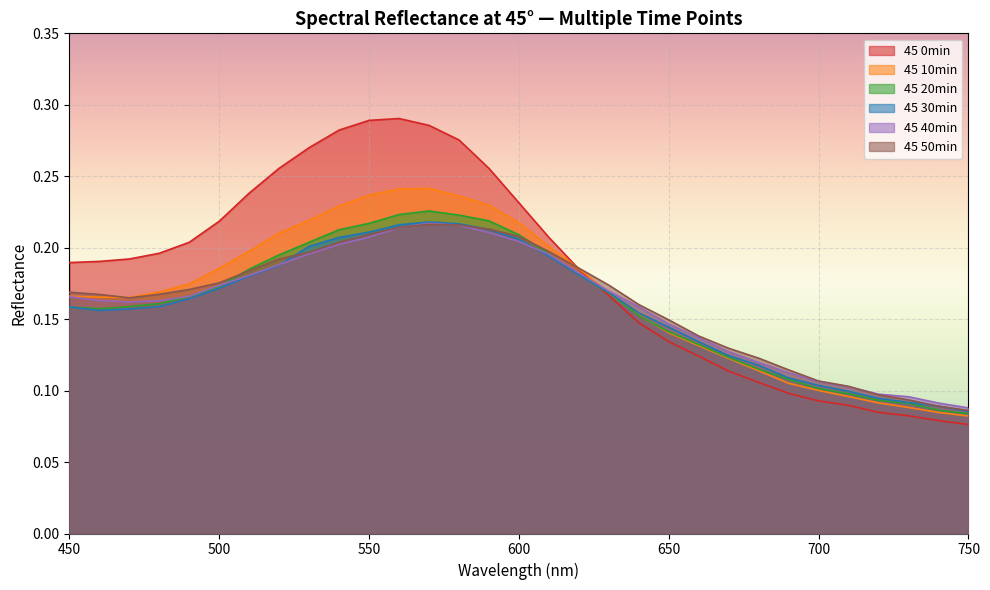

At which label is 45 40min closest to 0?

750